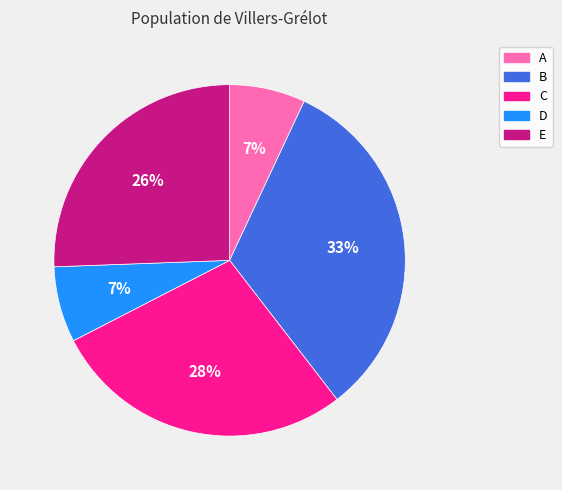

How many segments does this pie chart have?

5